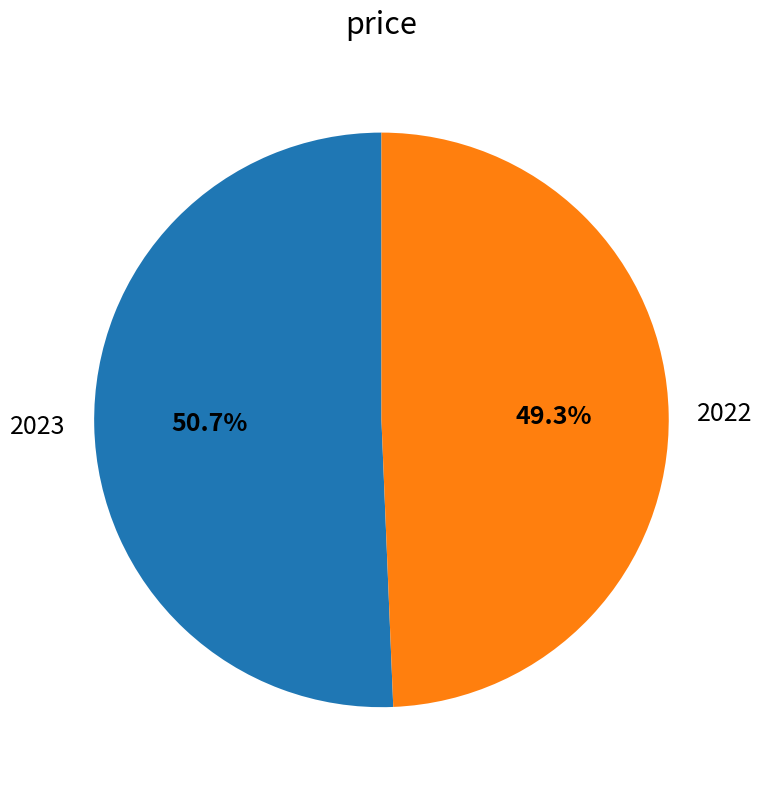

Approximately how many times larger is the value at 2023 compared to 2022?

1.0